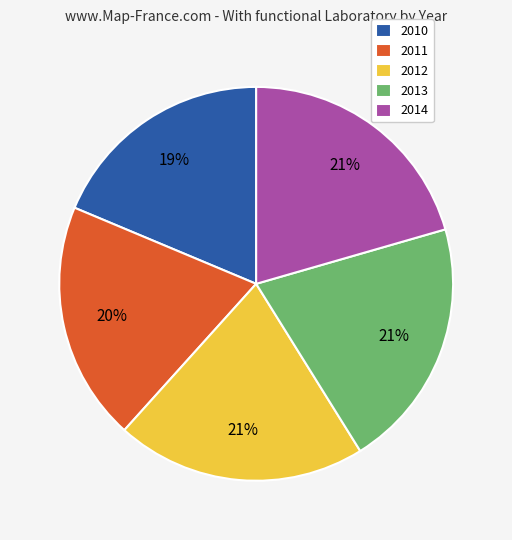

What is the smallest slice in the pie chart?

2010